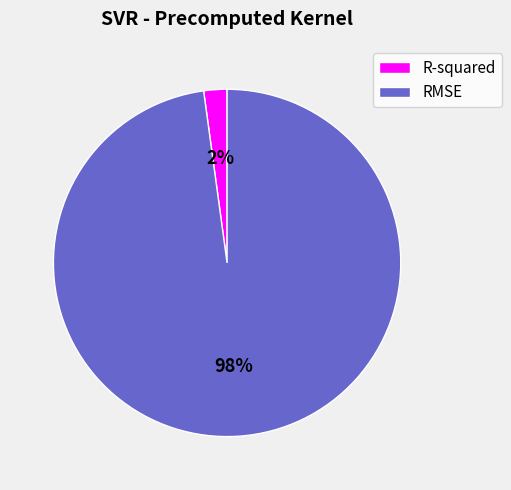

To the nearest percent, what portion does RMSE represent?

98%